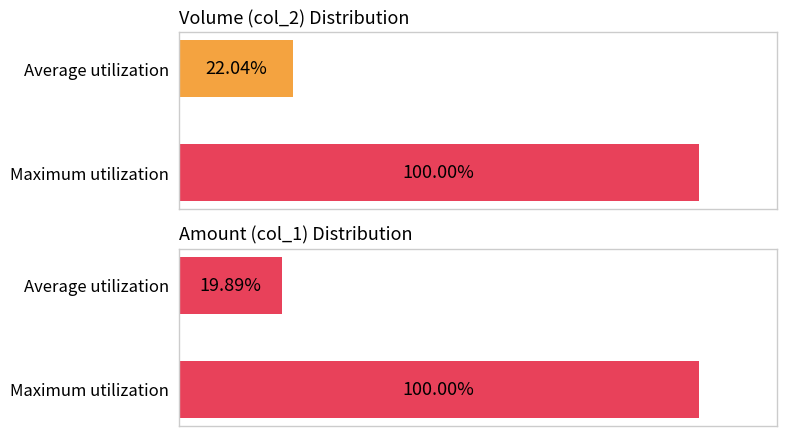

List the series in order of their peak value, highest first.

Volume (col_2) Distribution, Amount (col_1) Distribution